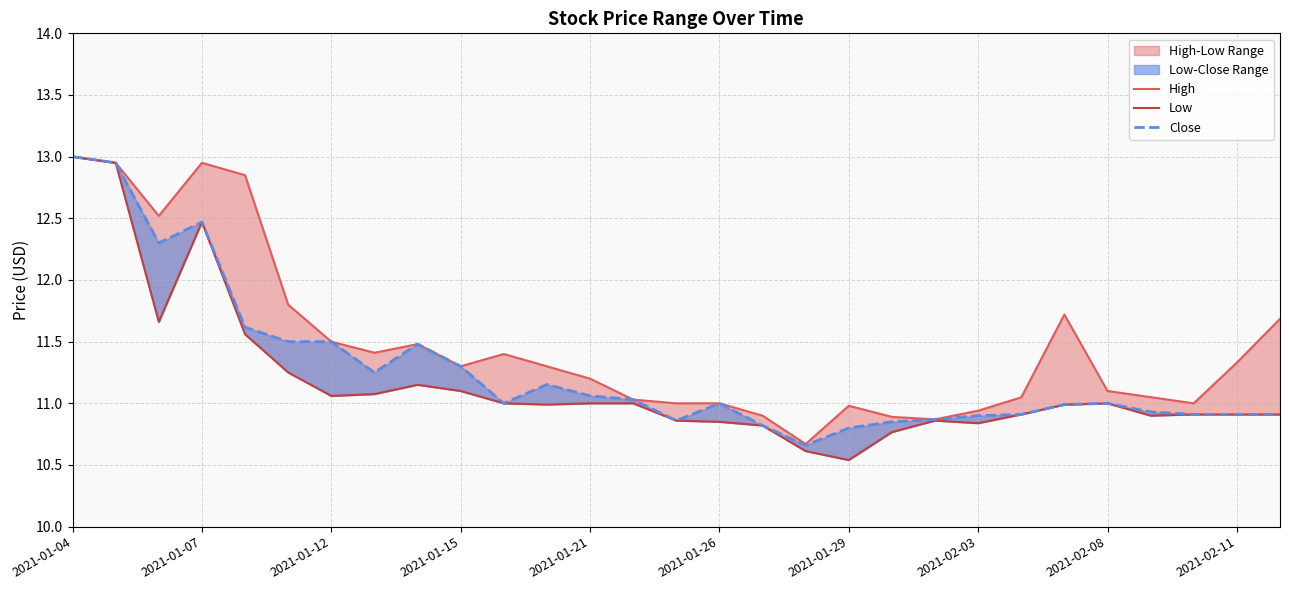

What position from the right is 14?

15